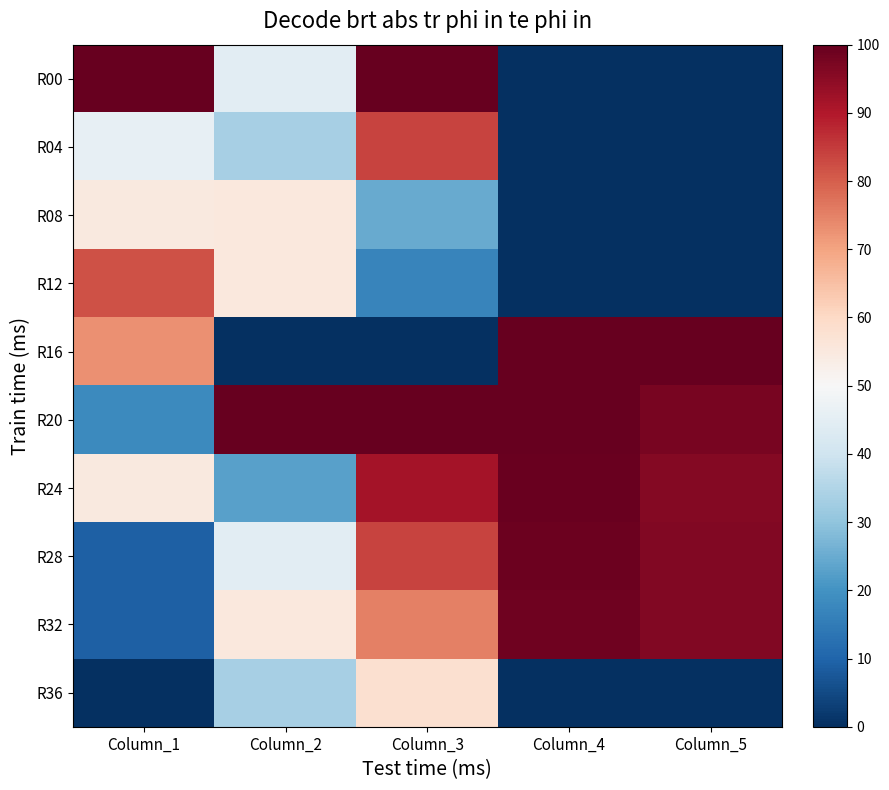

Which series has the largest total across all categories?

R20